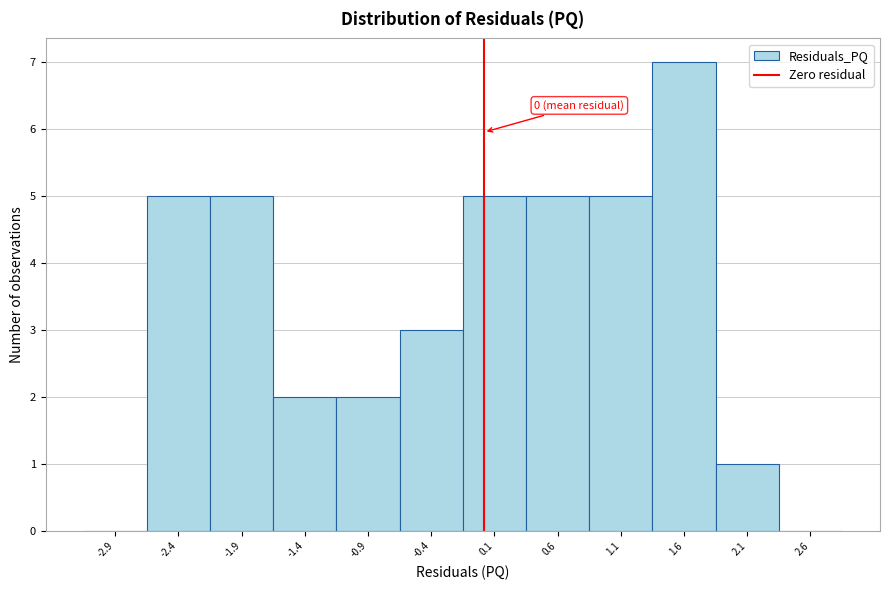

Which range on the x-axis has the tallest bar?

1.35 to 1.85